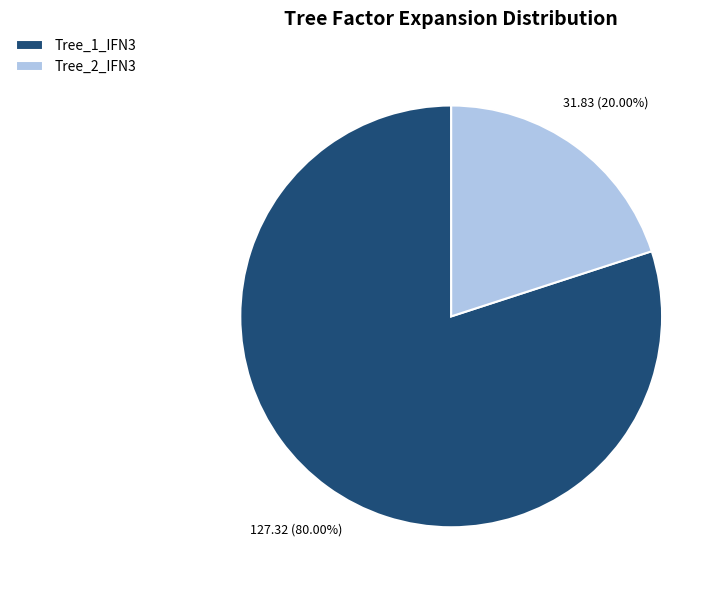

Rank the categories by value from lowest to highest.

Tree_2_IFN3, Tree_1_IFN3